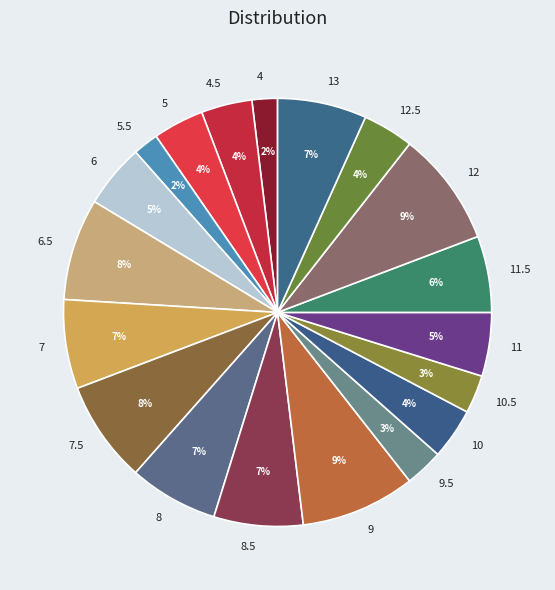

Count the number of slices in the pie.

19